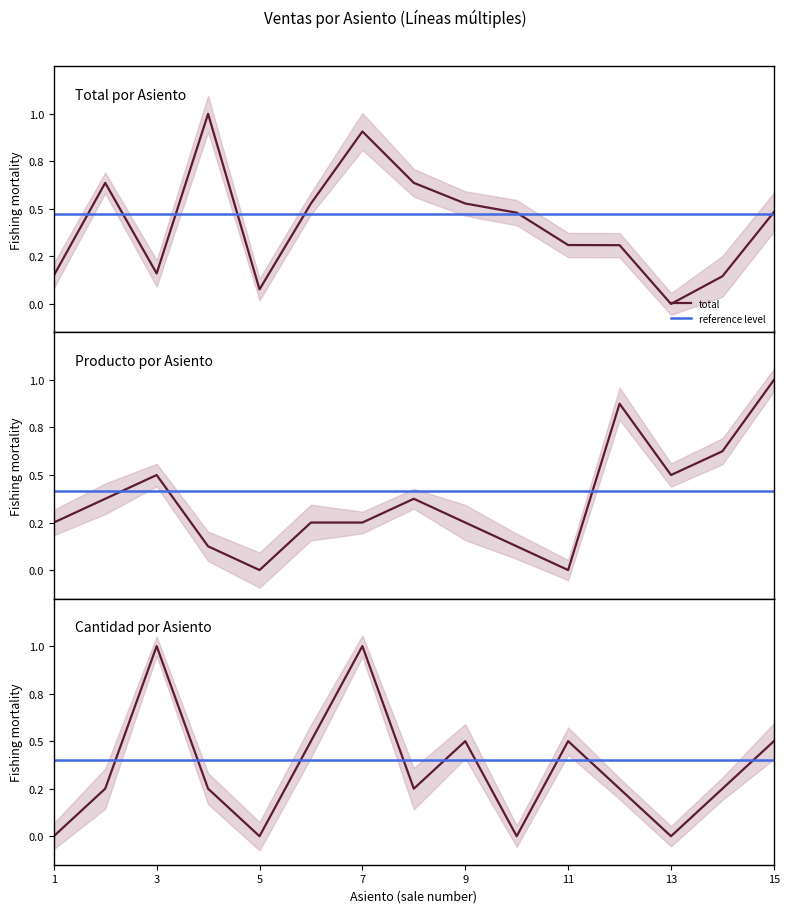

Reading left to right, what are all the values shown in this chart?

total: 0.1	0.6	0.2	1.0	0.1	0.5	0.9	0.6	0.5	0.5	0.3	0.3	0.0	0.1	0.5
prod: 0.2	0.4	0.5	0.1	0.0	0.2	0.2	0.4	0.2	0.1	0.0	0.9	0.5	0.6	1.0
cant: 0.0	0.2	1.0	0.2	0.0	0.5	1.0	0.2	0.5	0.0	0.5	0.2	0.0	0.2	0.5